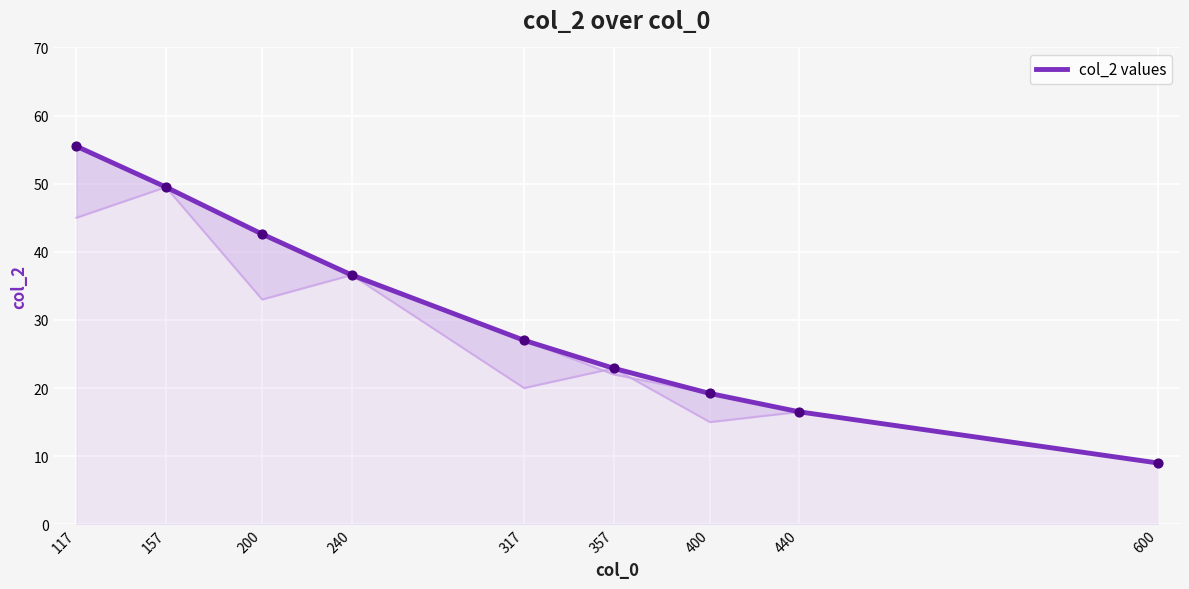

Approximately how many times larger is the value at 157 compared to 317?

1.8